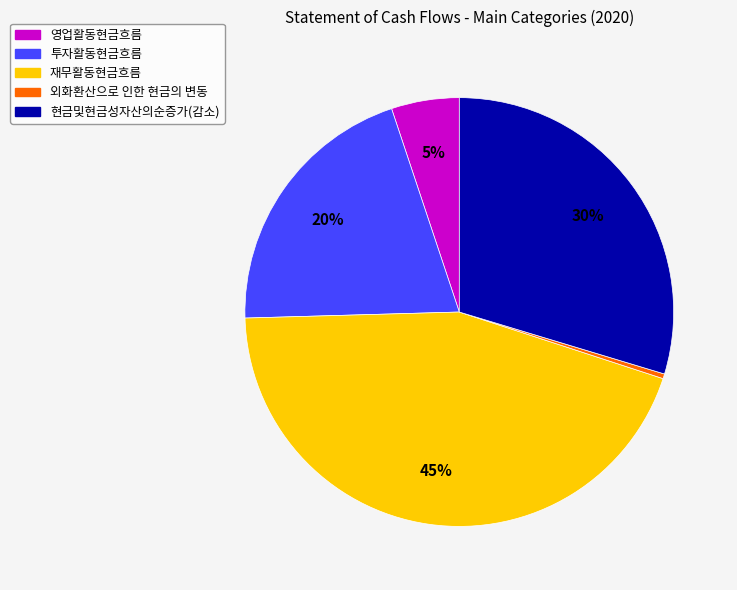

Approximately how many times larger is the value at 현금및현금성자산의순증가(감소) compared to 재무활동현금흐름?

0.7